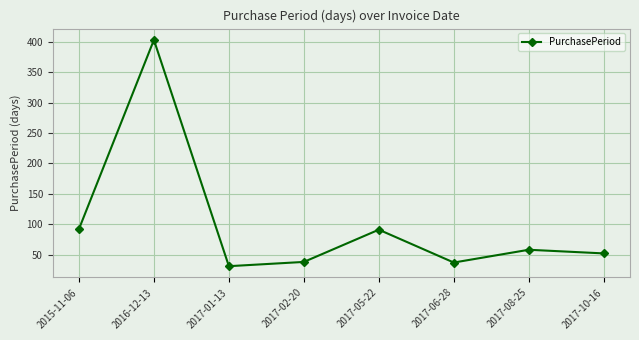

Approximately how many times larger is the value at 2017-02-20 compared to 2017-05-22?

0.4